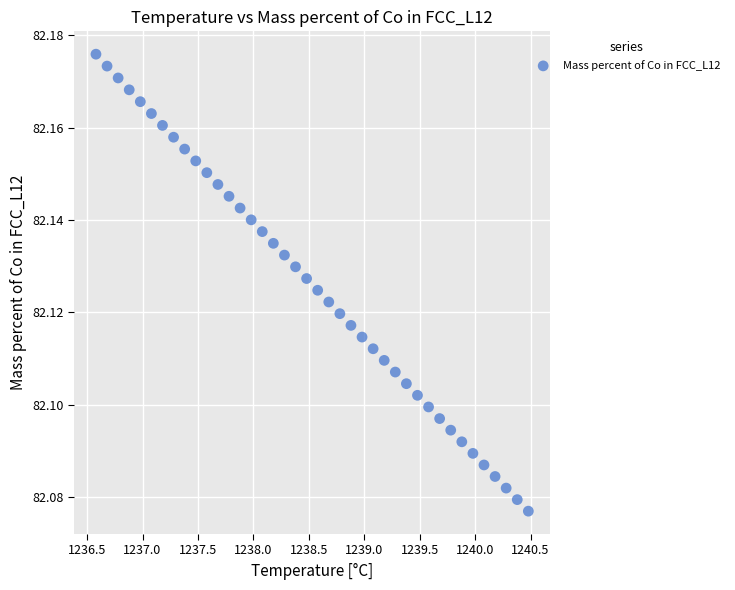

Count the number of points in this scatter plot.

40